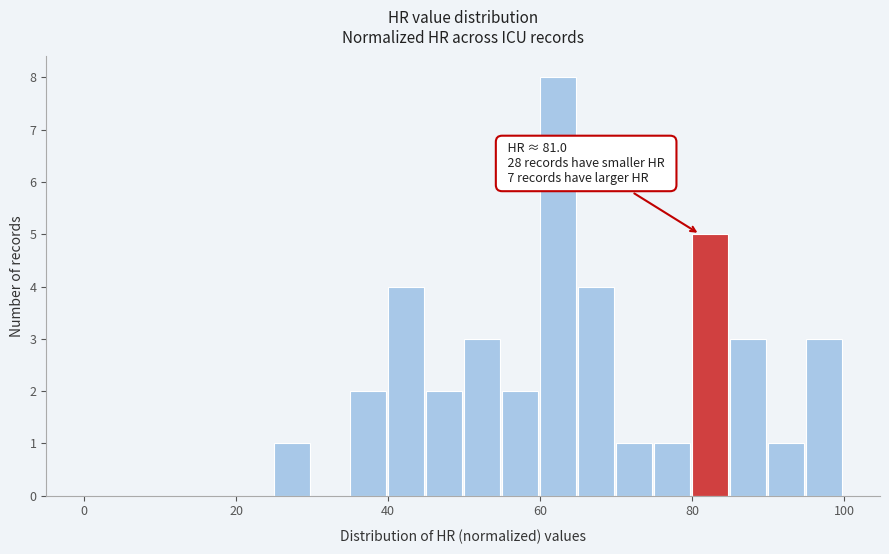

Read against the x-axis, roughly where is the centre of the tallest bar?

62